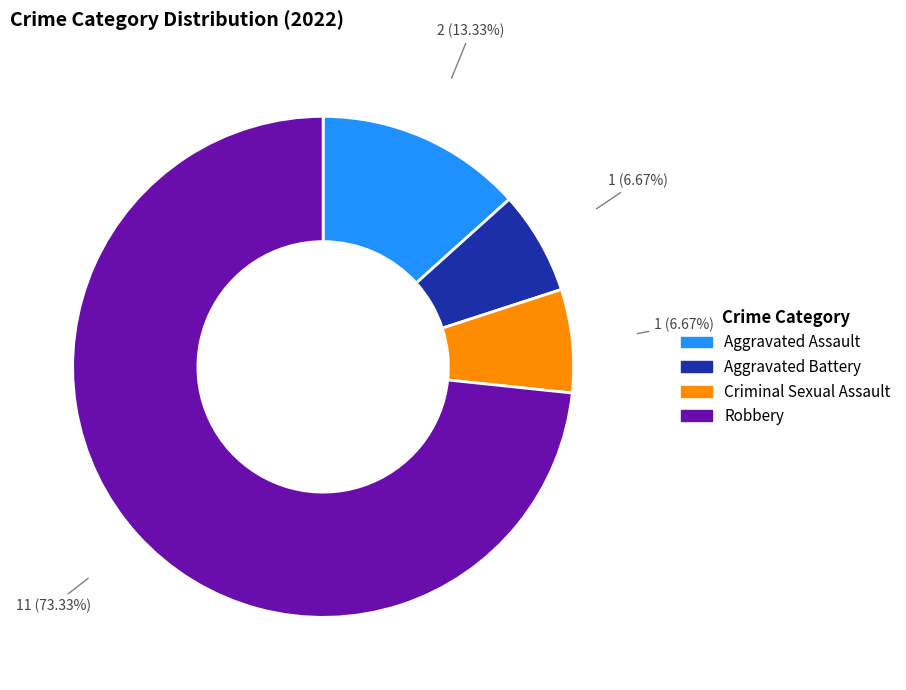

To the nearest percent, what portion does Criminal Sexual Assault represent?

7%